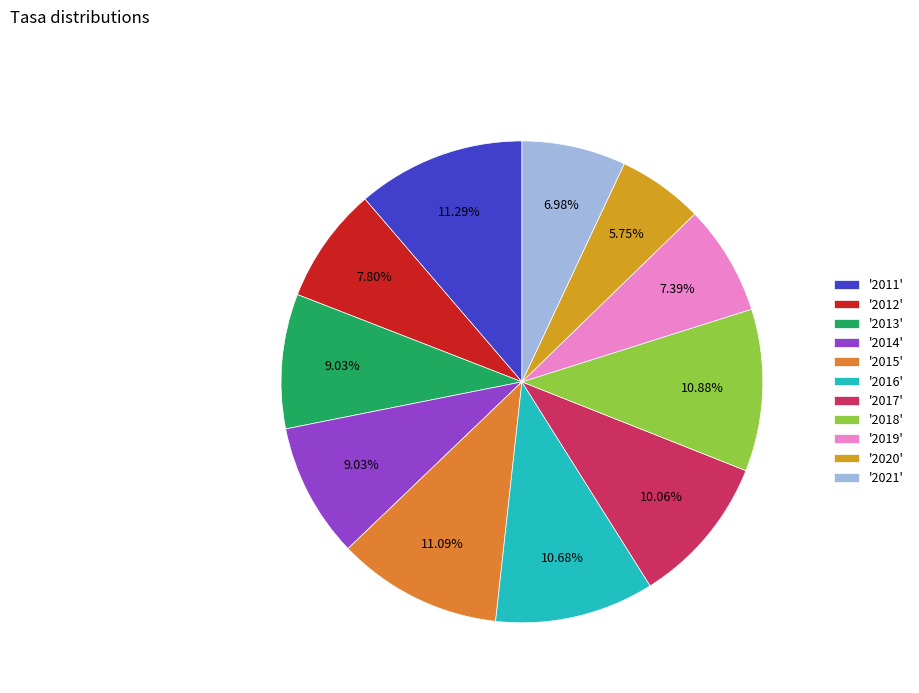

Count the number of slices in the pie.

11